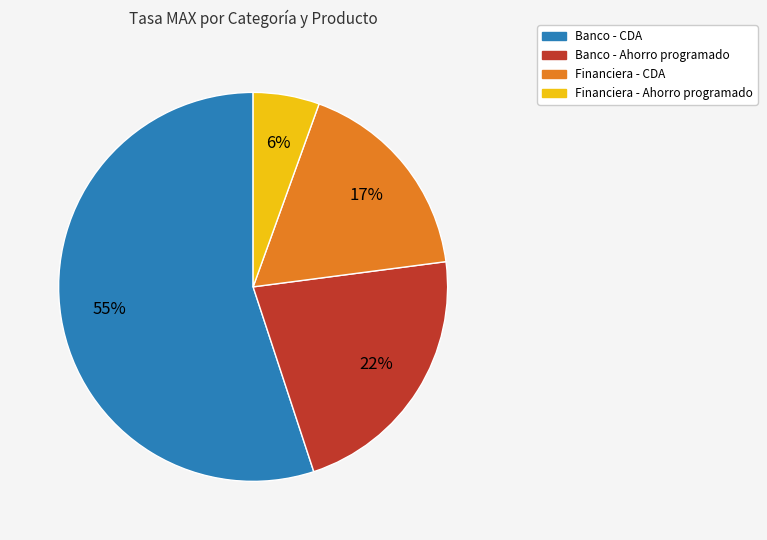

To the nearest percent, what is the average slice percentage?

25%